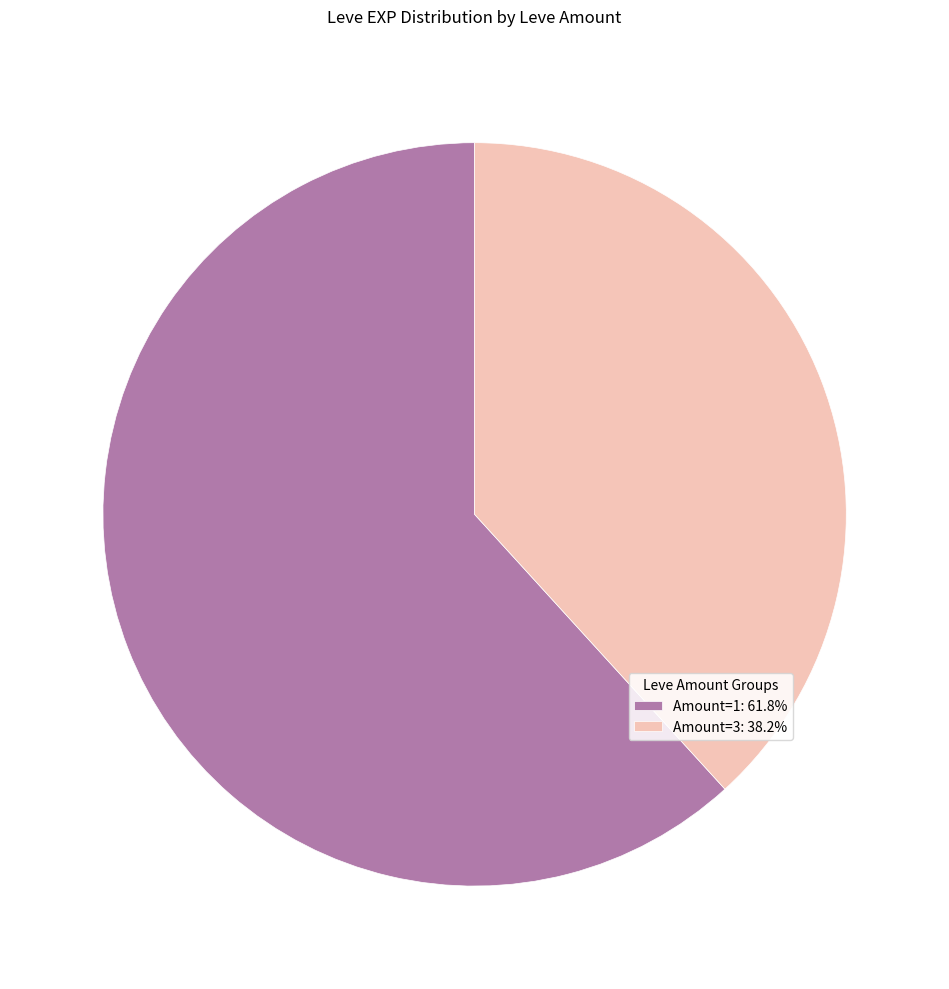

Is there a majority slice in this chart?

Yes